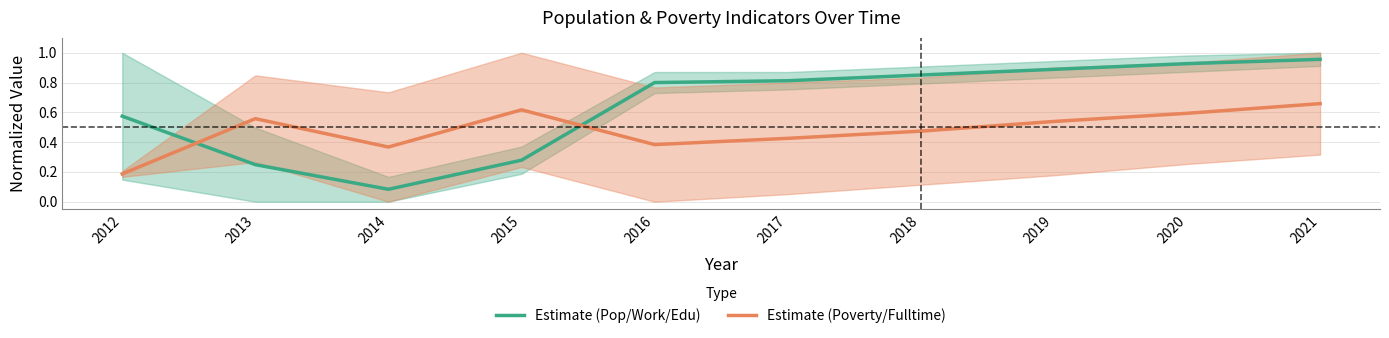

Reading left to right, extract all data points from this chart.

Estimate (Pop/Work/Edu): 2012=0.6	2013=0.2	2014=0.1	2015=0.3	2016=0.8	2017=0.8	2018=0.9	2019=0.9	2020=0.9	2021=1.0
Estimate (Poverty/Fulltime): 2012=0.2	2013=0.6	2014=0.4	2015=0.6	2016=0.4	2017=0.4	2018=0.5	2019=0.5	2020=0.6	2021=0.7